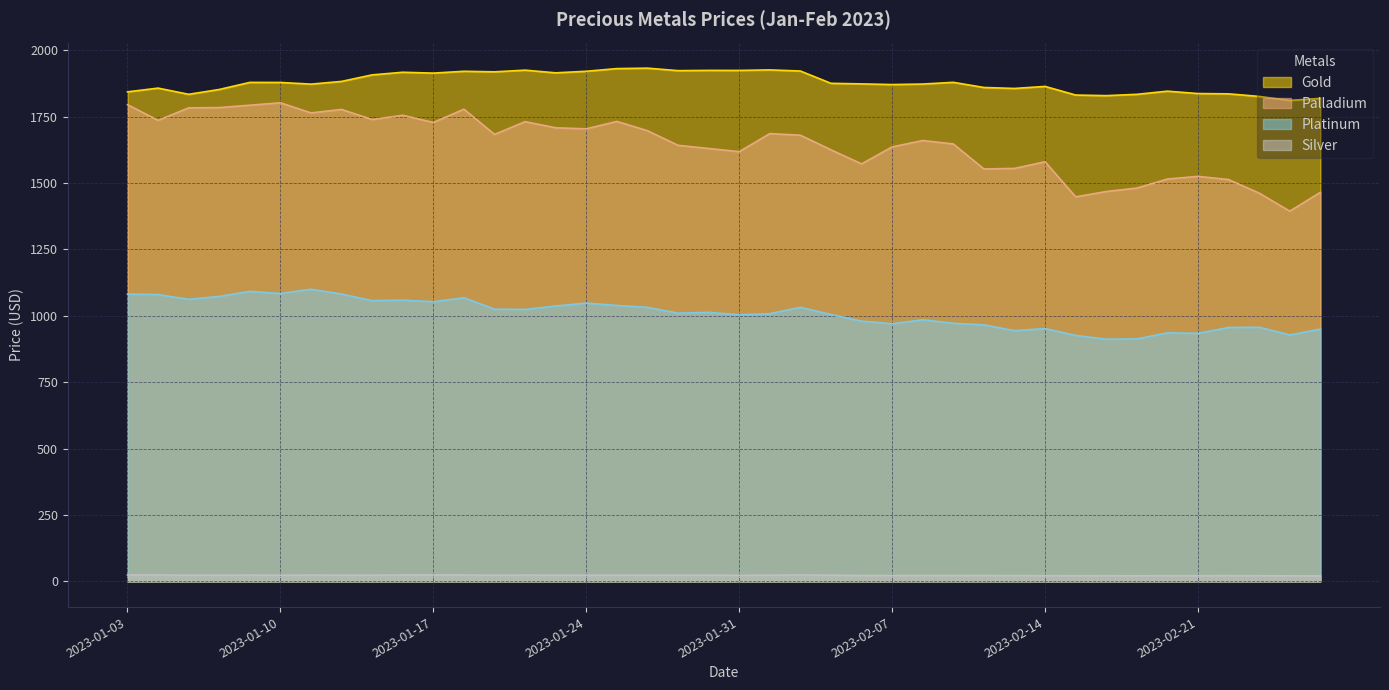

Which series has the widest spread of values?

Palladium